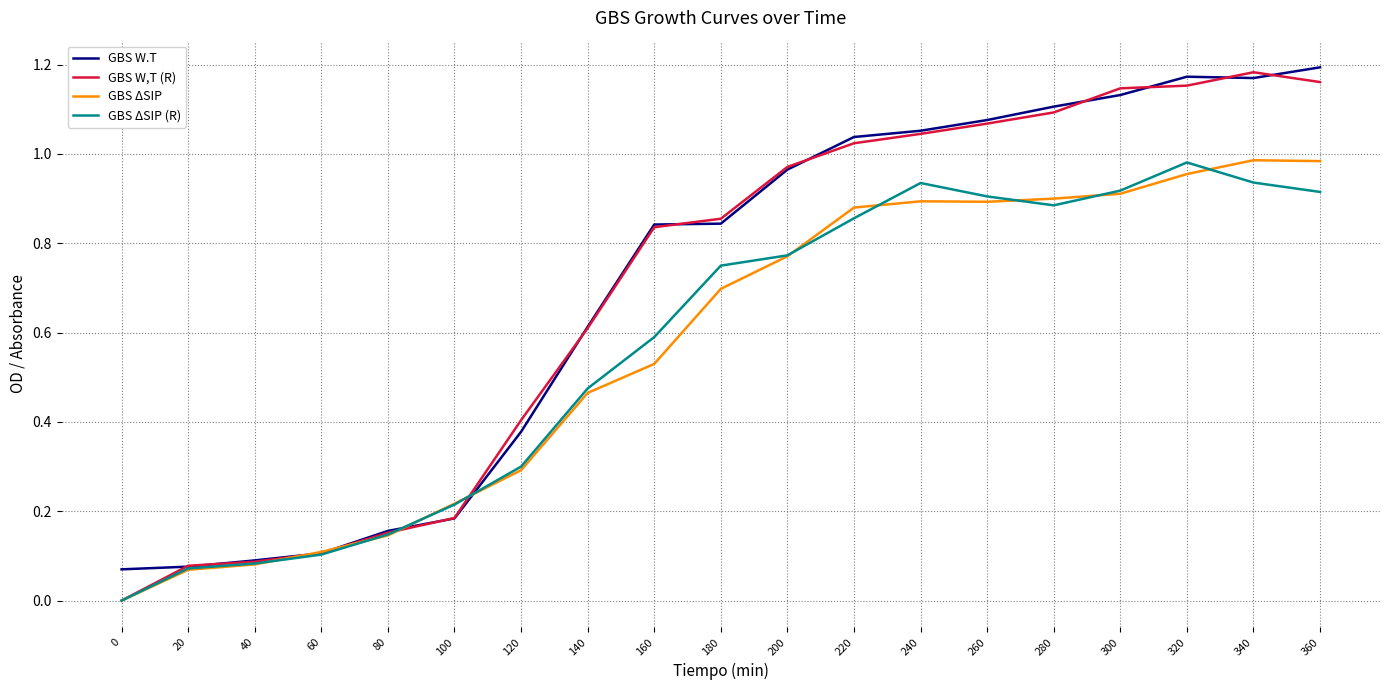

What is the difference between the GBS ΔSIP (R) values at 0 and 160?

0.6